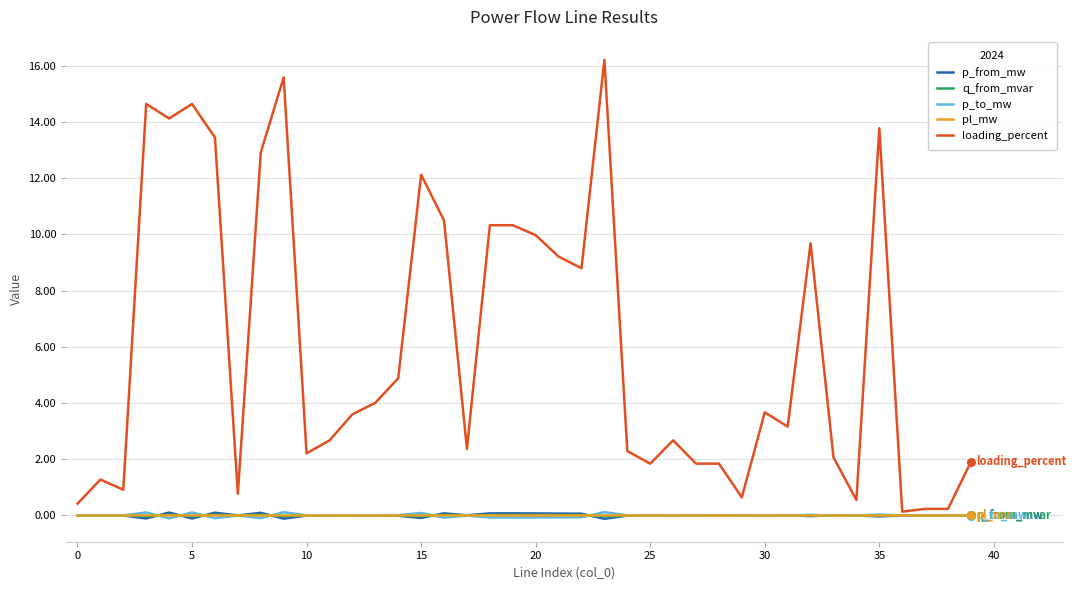

What is the greatest value displayed?

16.2